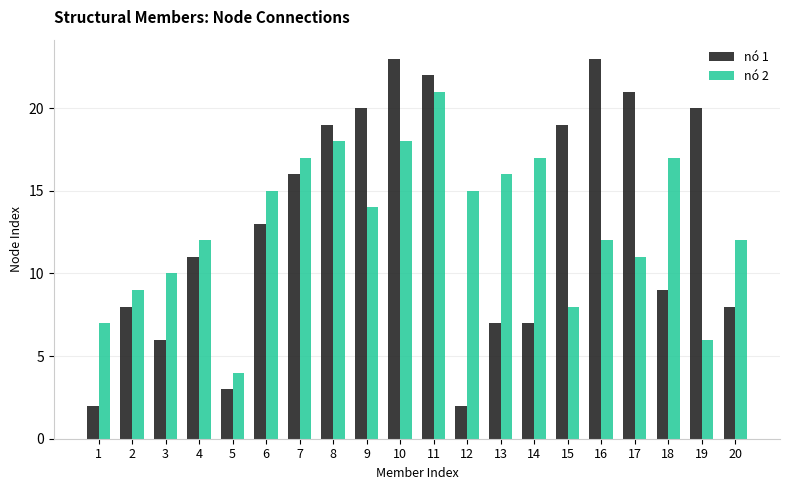

The value of nó 2 at 12 is 10. True or false?

False